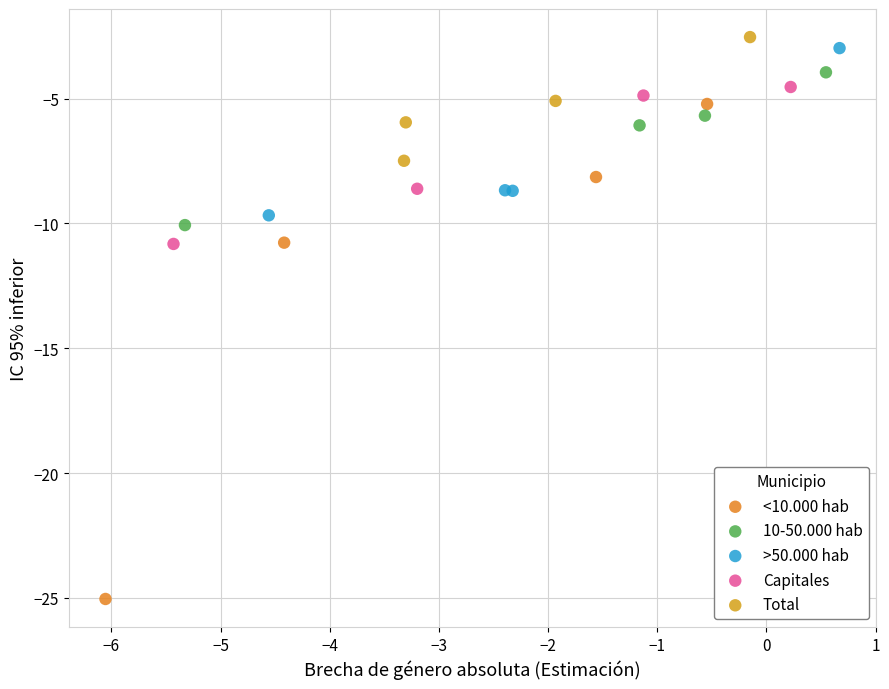

Which series has the largest Y range (max minus min)?

<10.000 hab